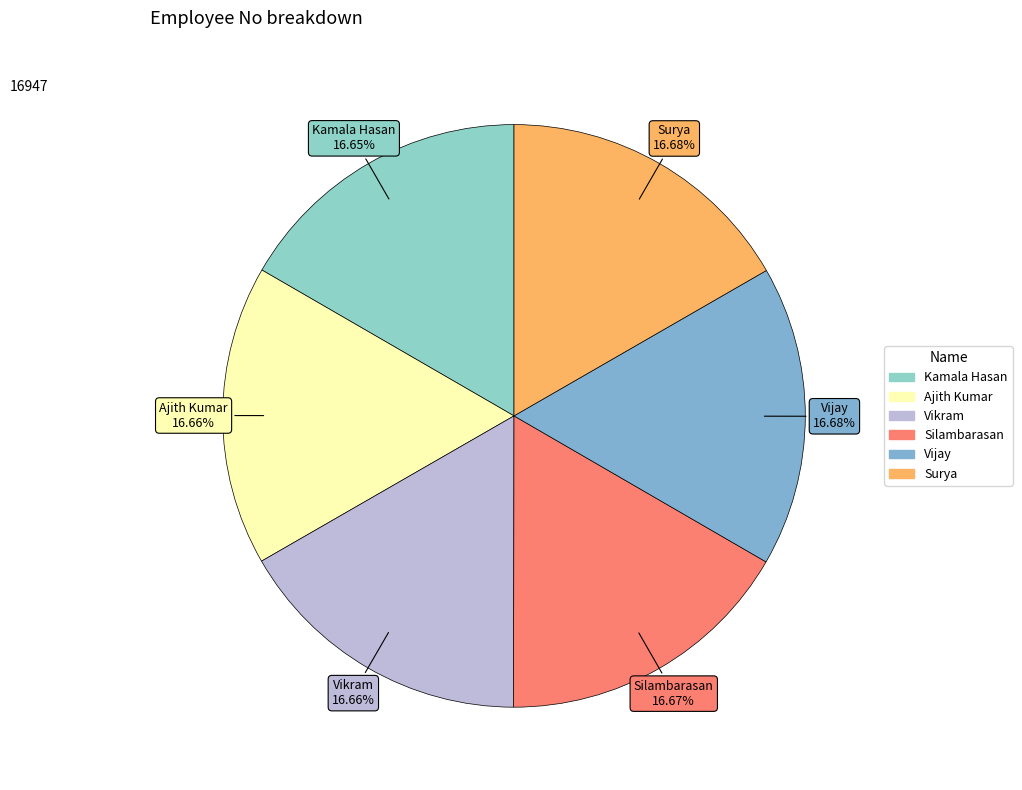

True or false: Kamala Hasan accounts for 17% of the total.

True